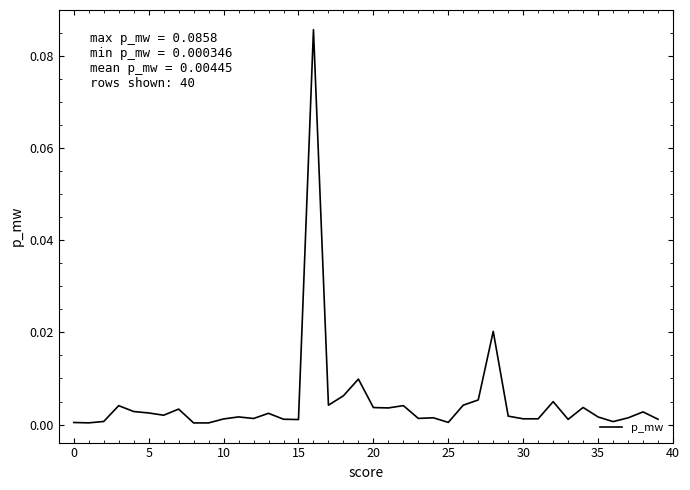

What is the difference between the maximum and minimum values?

0.1